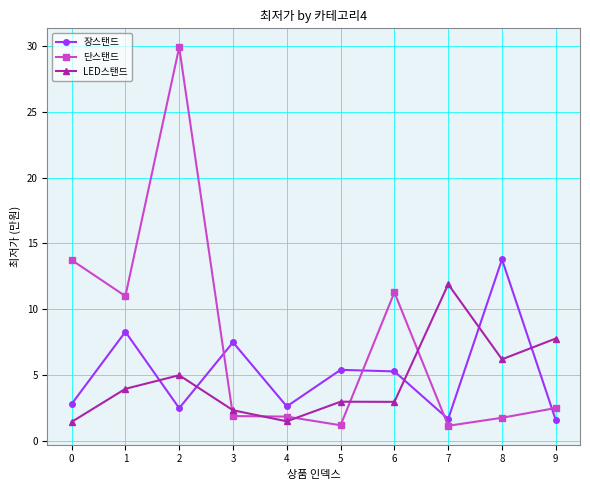

At which label does 장스탠드 reach its peak?

8